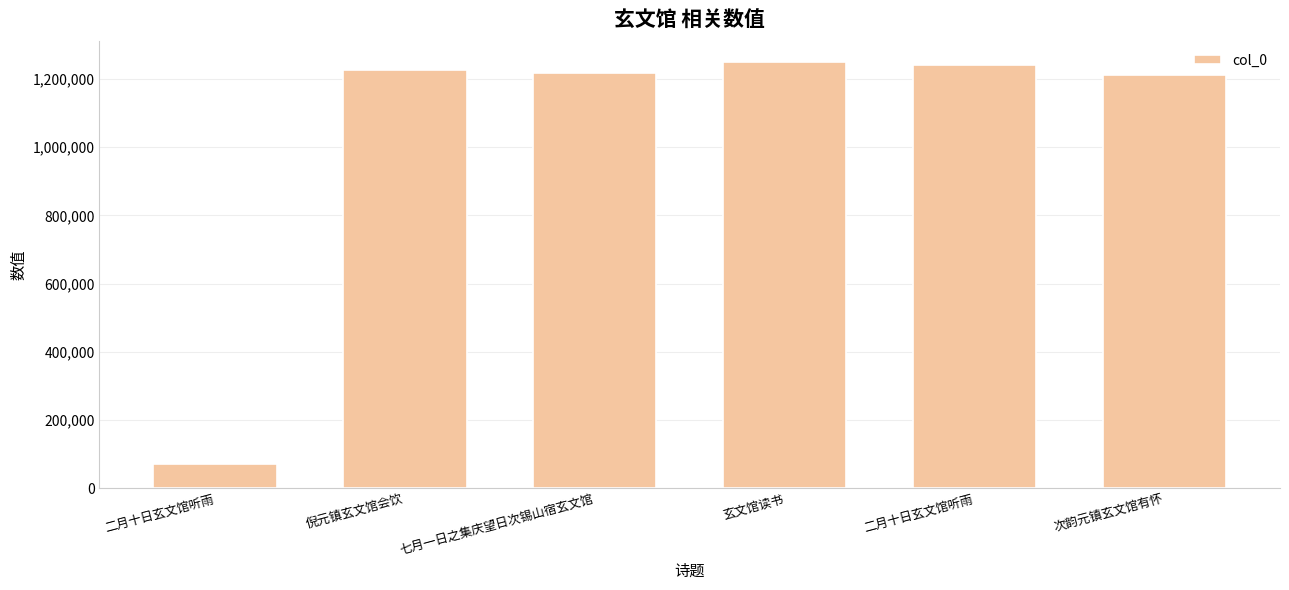

What is the greatest value displayed?

1248920